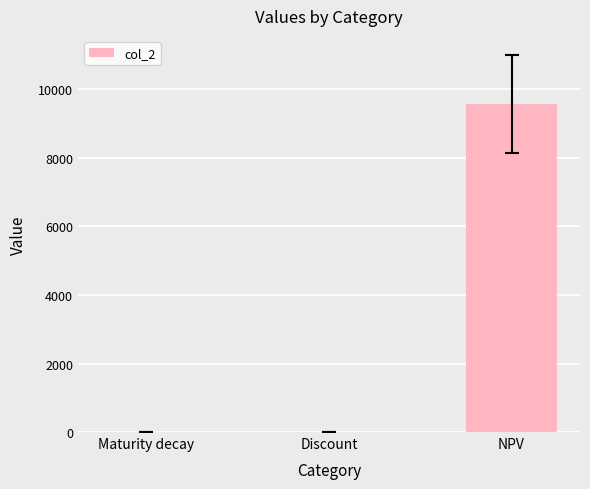

What is the greatest value displayed?

9576.3